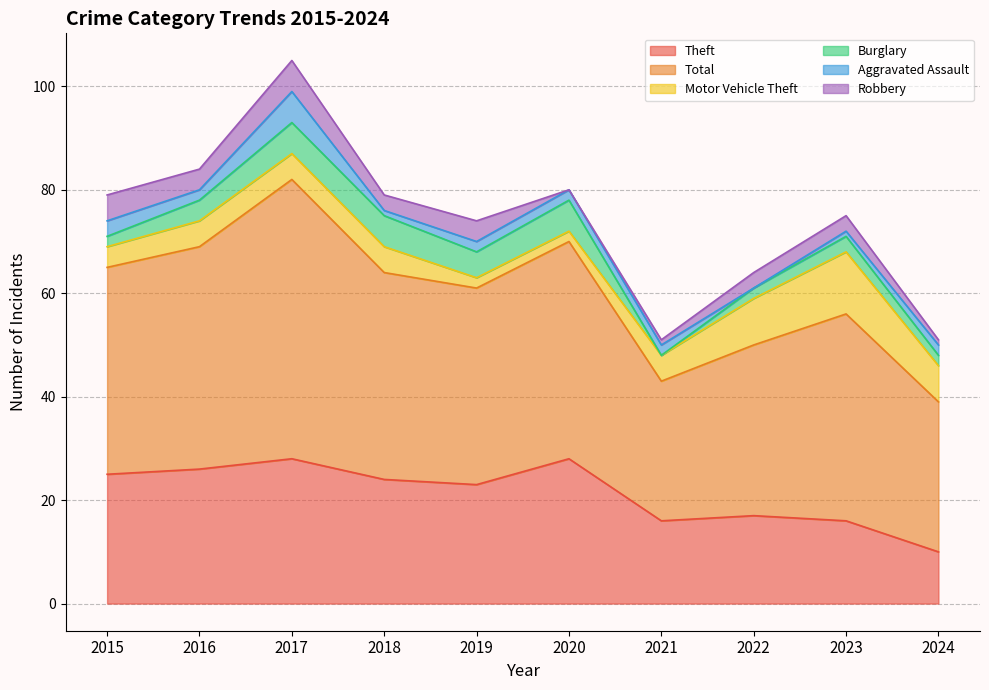

True or false: Burglary and Theft intersect in this chart.

False